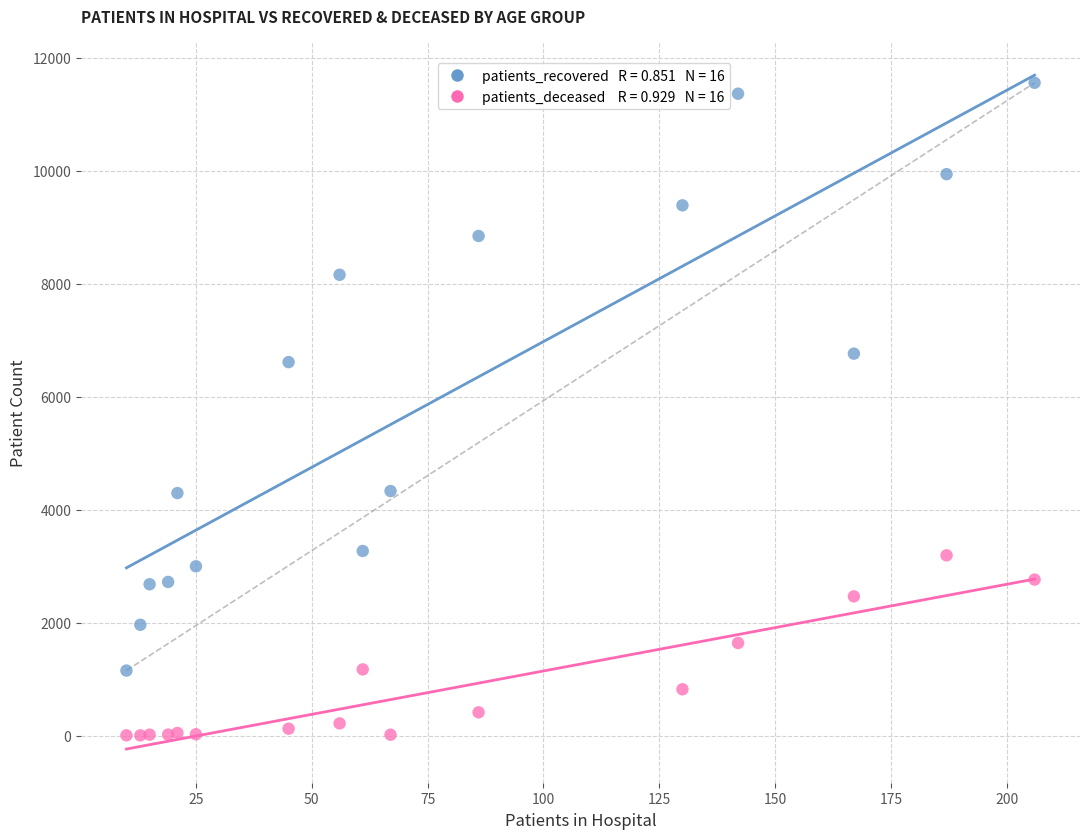

Across all series, what Y value is closest to 5778?

6610